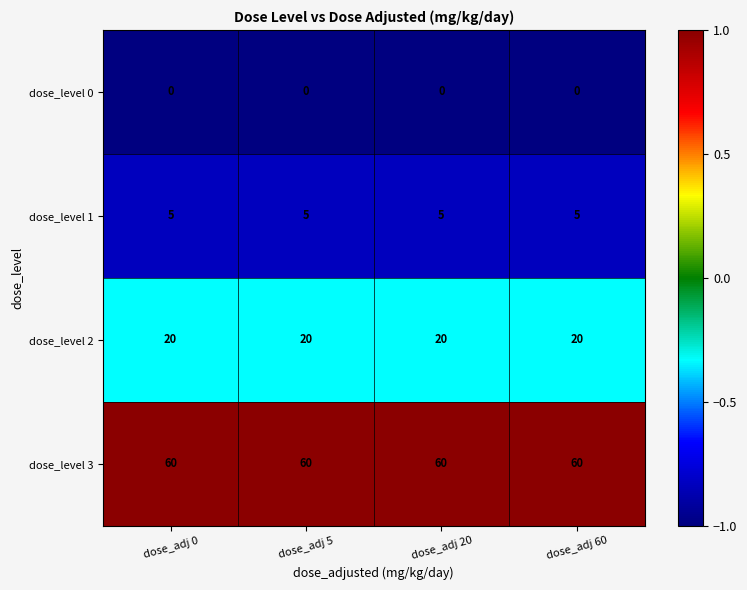

What is the spread (max minus min) of values at dose_adj 5?

60